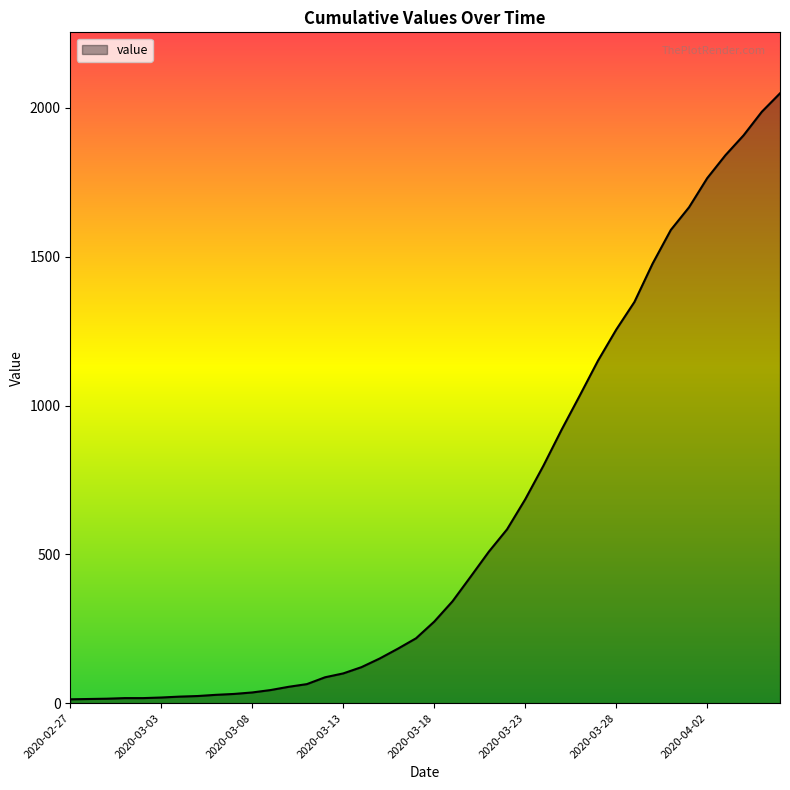

What is the greatest value displayed?

2049